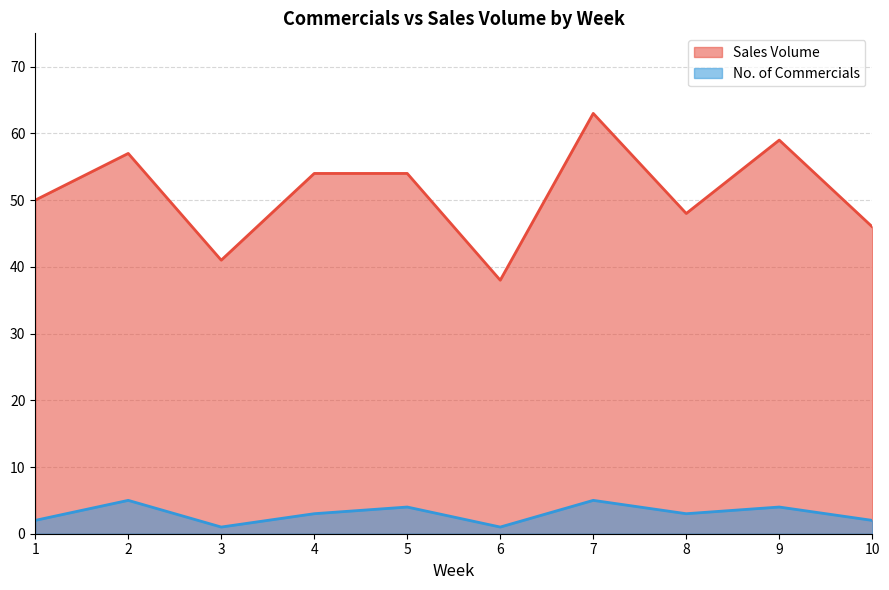

What is the difference between the Sales Volume values at 6 and 4?

16